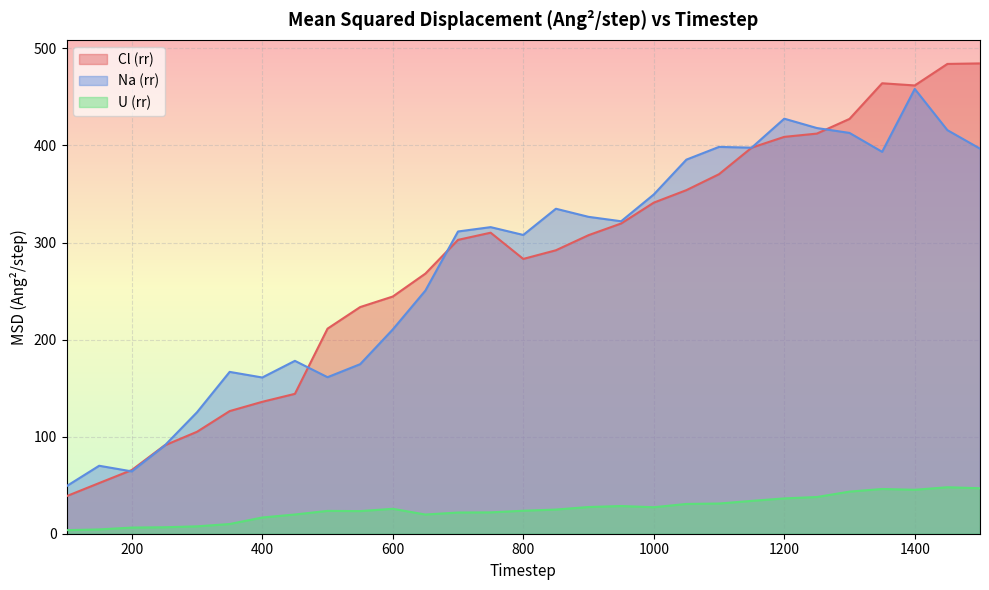

How many times do Cl (rr) and Na (rr) cross each other?

5